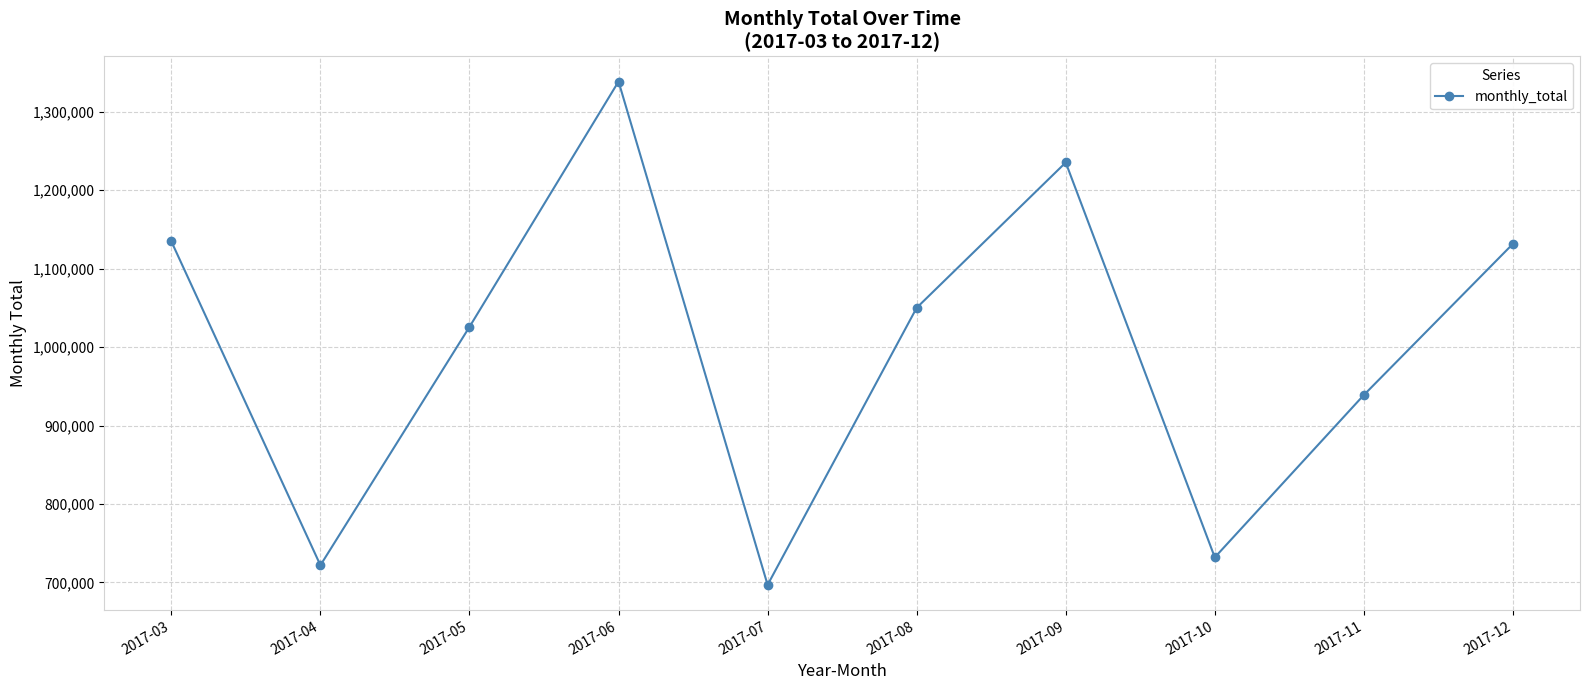

Does the chart display data point markers on the line(s)?

Yes